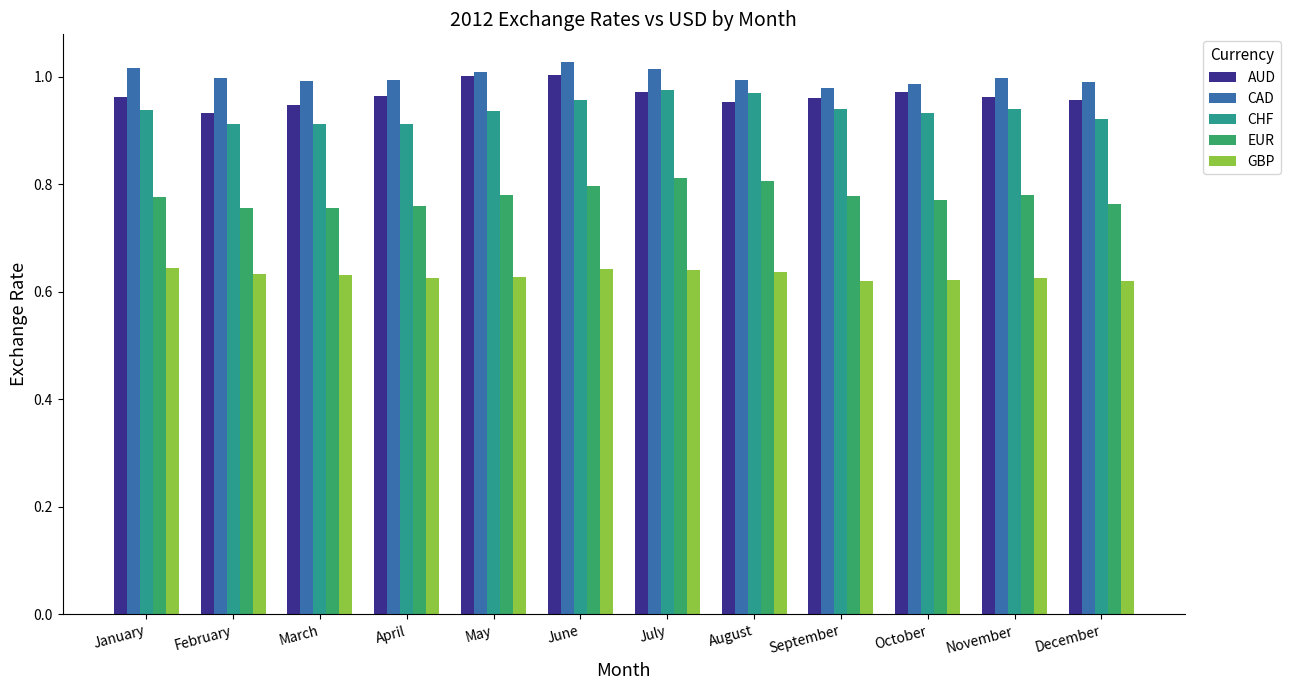

What is the difference between the highest and lowest values at October?

0.4